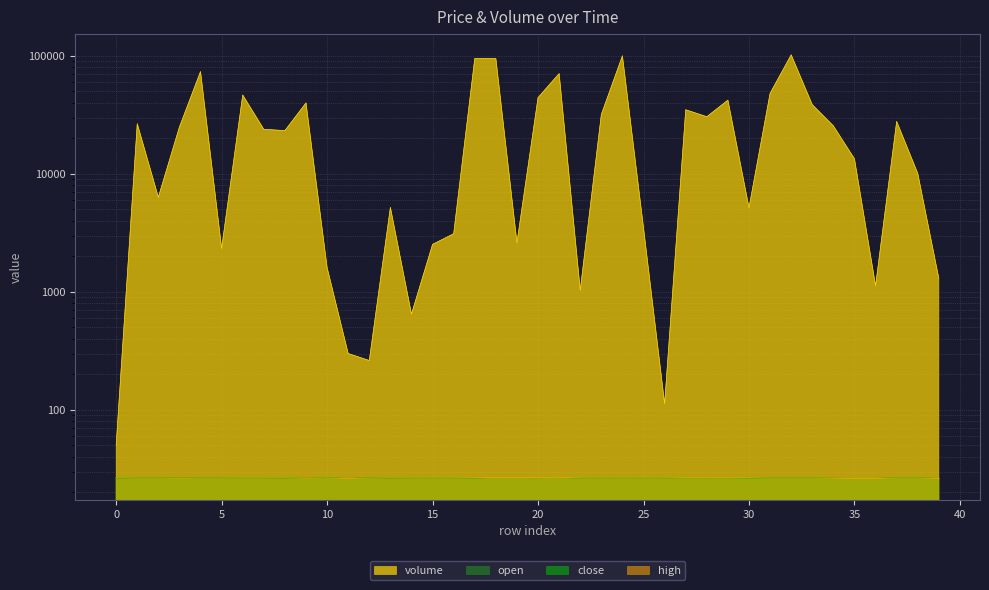

What is the average value of the volume series?

27707.1